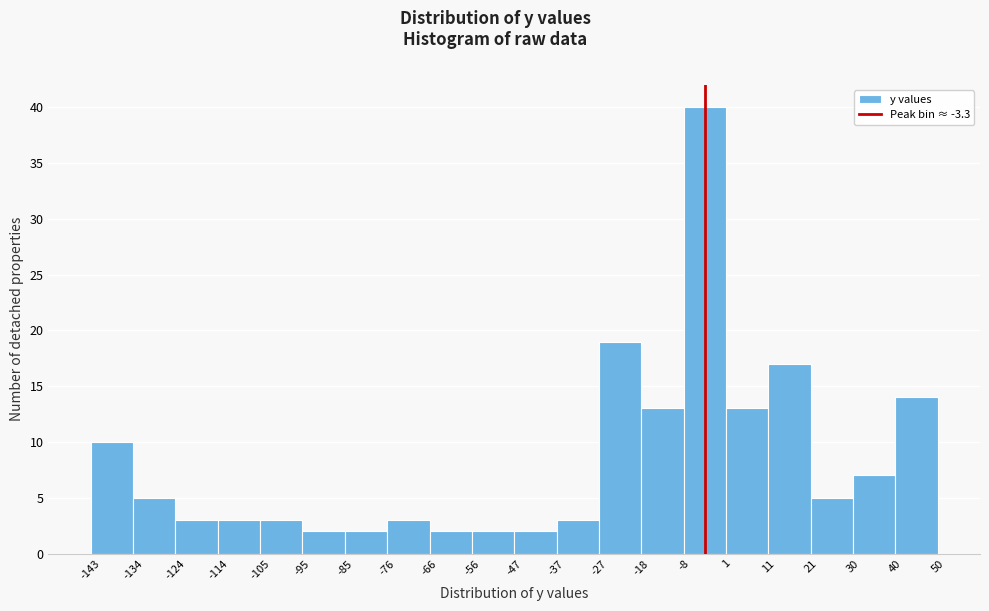

Over which range of the x-axis is the bar tallest?

-8 to 1